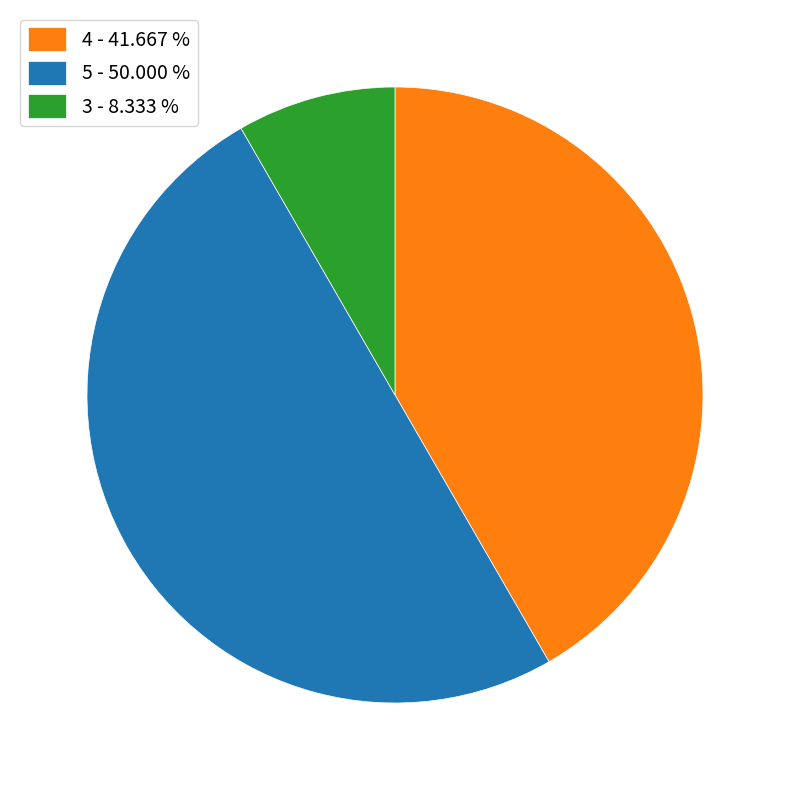

How many slices are in this pie chart?

3